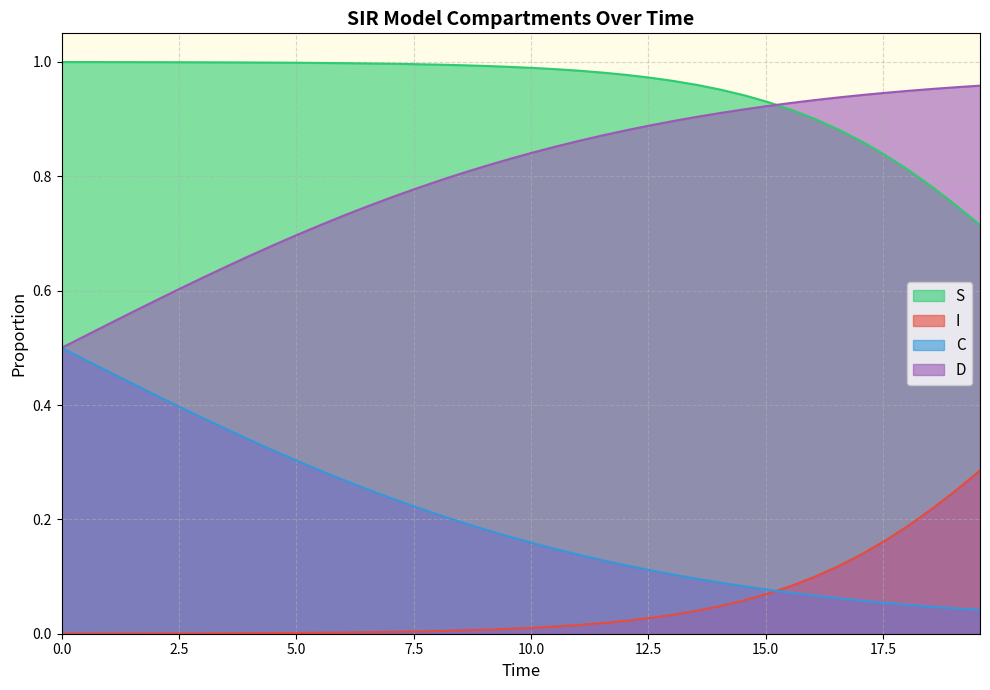

What is the sum of the I values at 18.561872909698998 and 5.016722408026756?

0.2